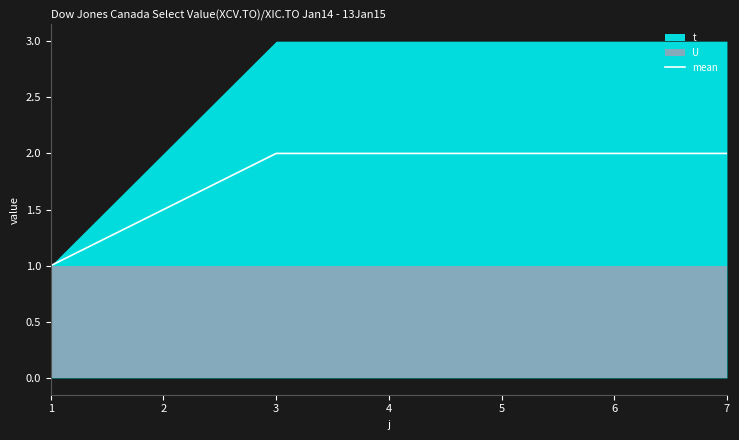

What is the difference between the second highest and minimum values?

1.0